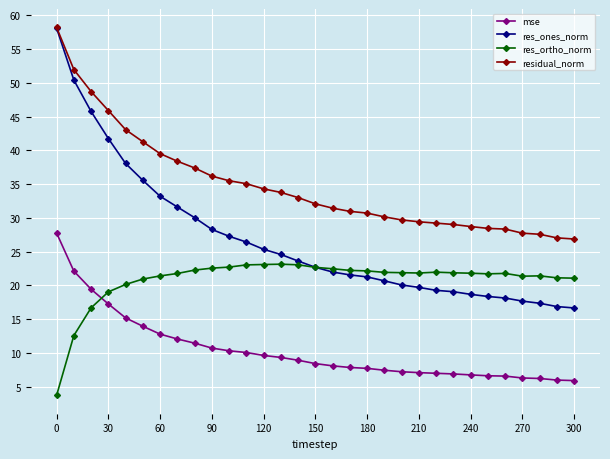

What is the value of the mse point at the 12th from the left?

10.1